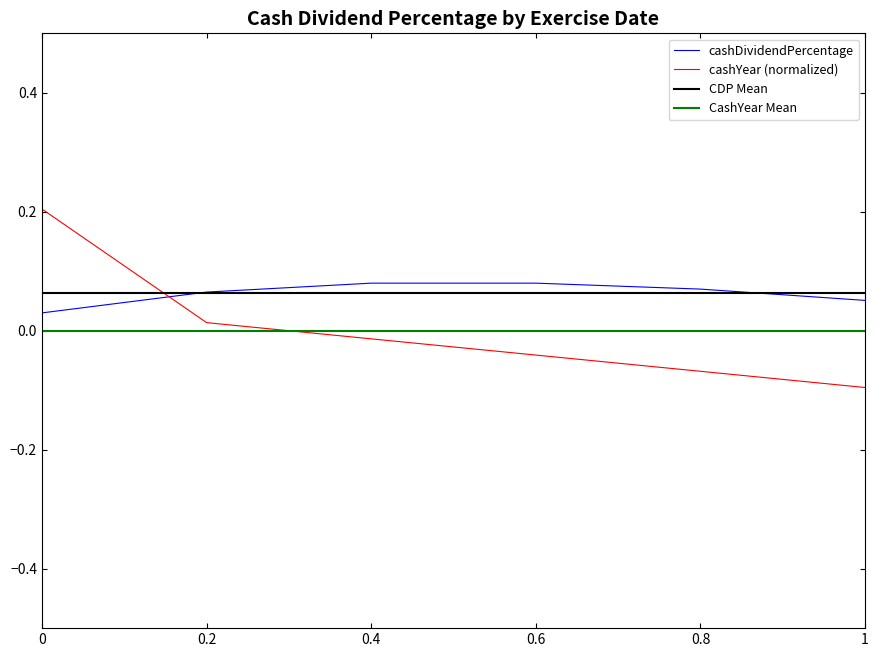

What is the greatest value displayed?

0.2